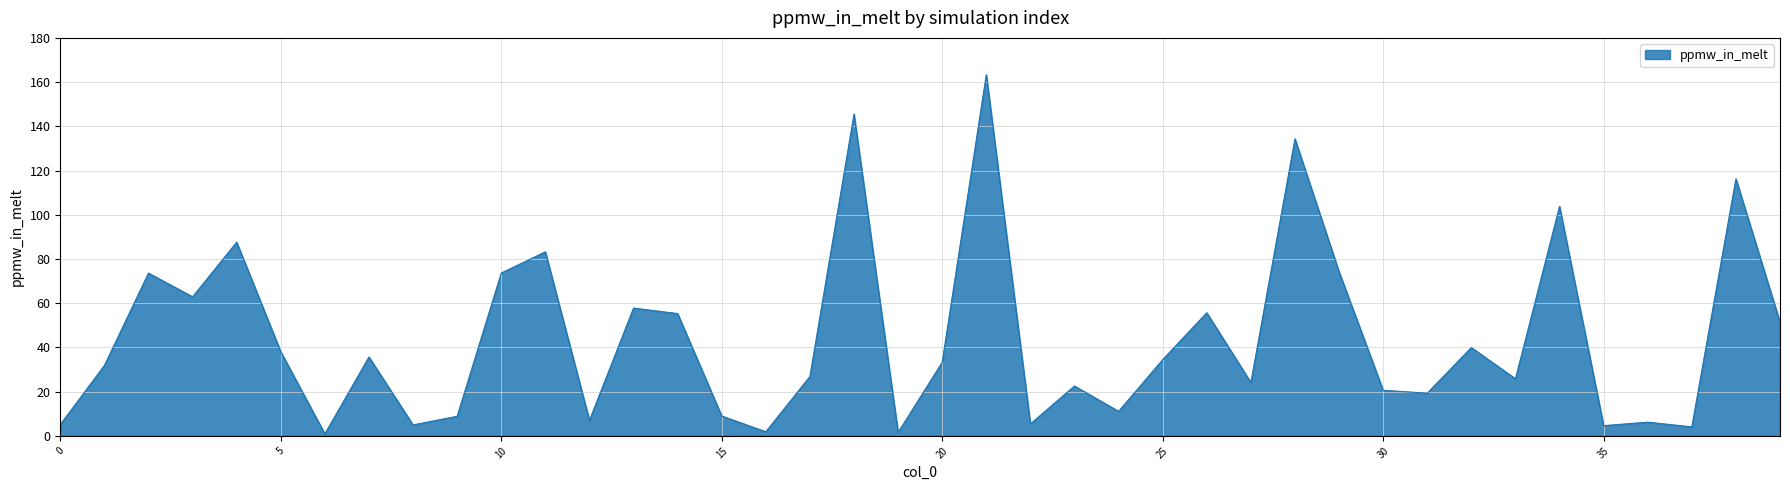

What is the difference between the maximum and minimum values?

162.4